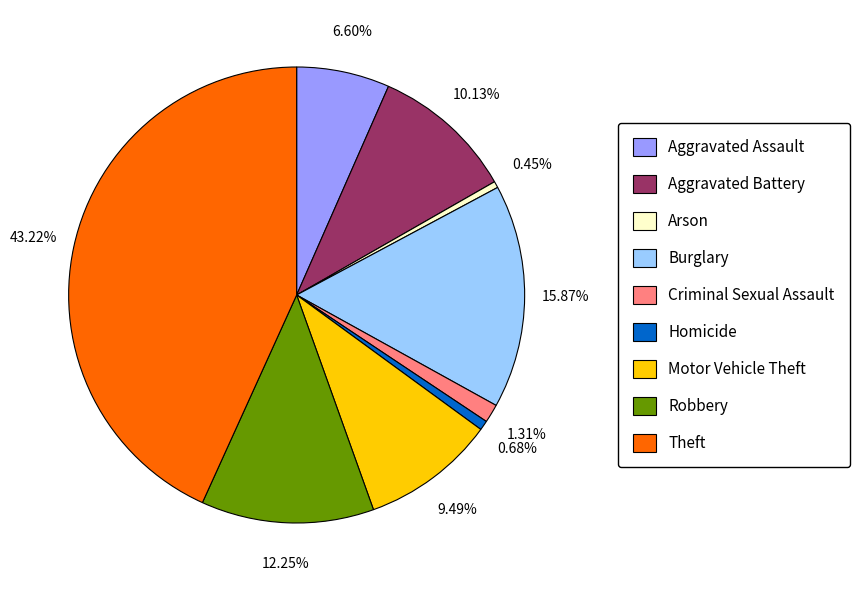

How many slices are in this pie chart?

9